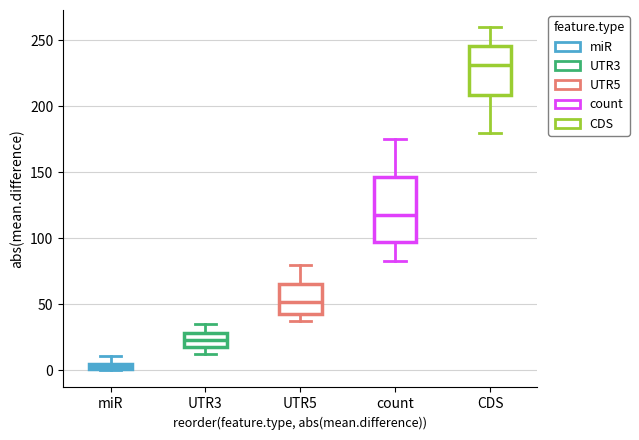

Where does the median line of the box for count sit on the y-axis? The values are not printed on the chart, so give them approximately, as read against the axis.

120